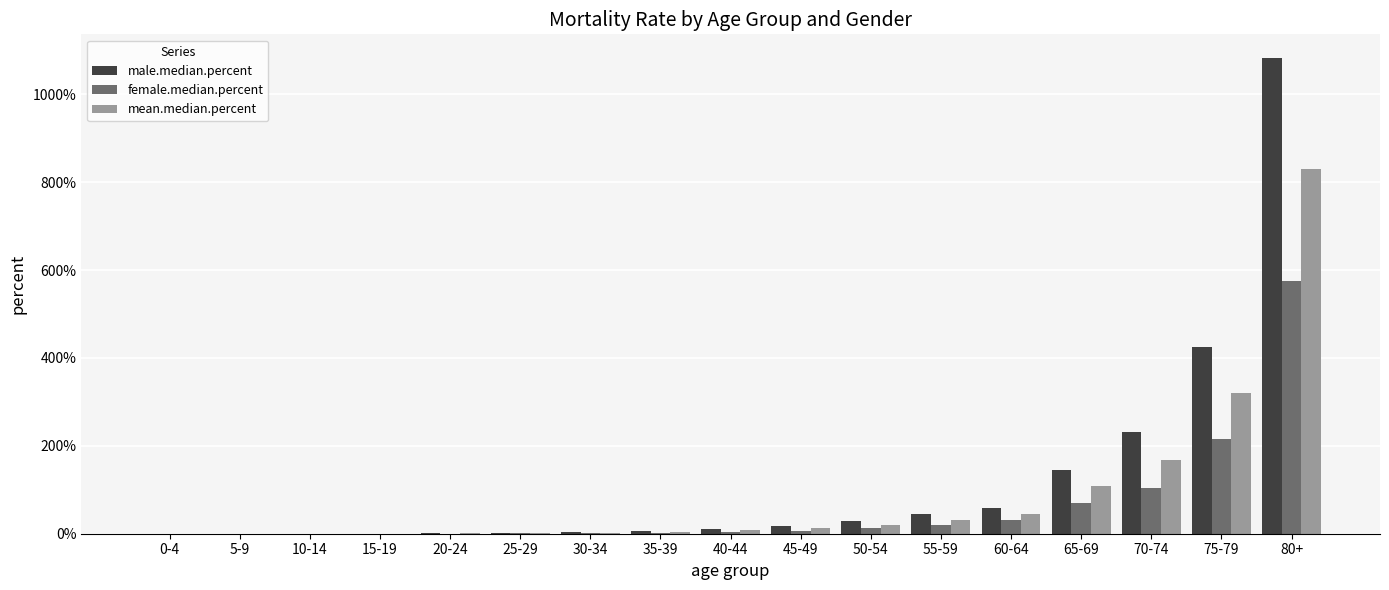

What is the difference between the highest and lowest values at 60-64?

0.3